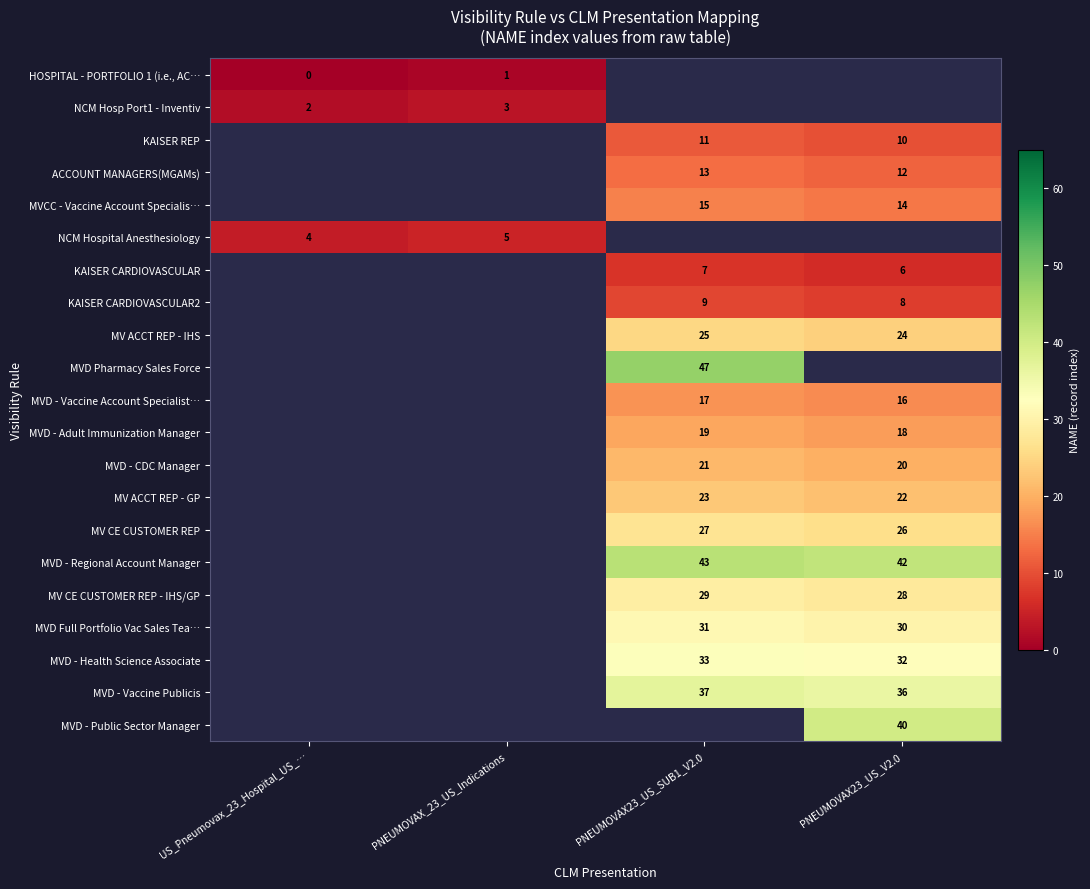

True or false: MV ACCT REP - IHS has a value of 25 at PNEUMOVAX23_US_SUB1_V2.0.

True